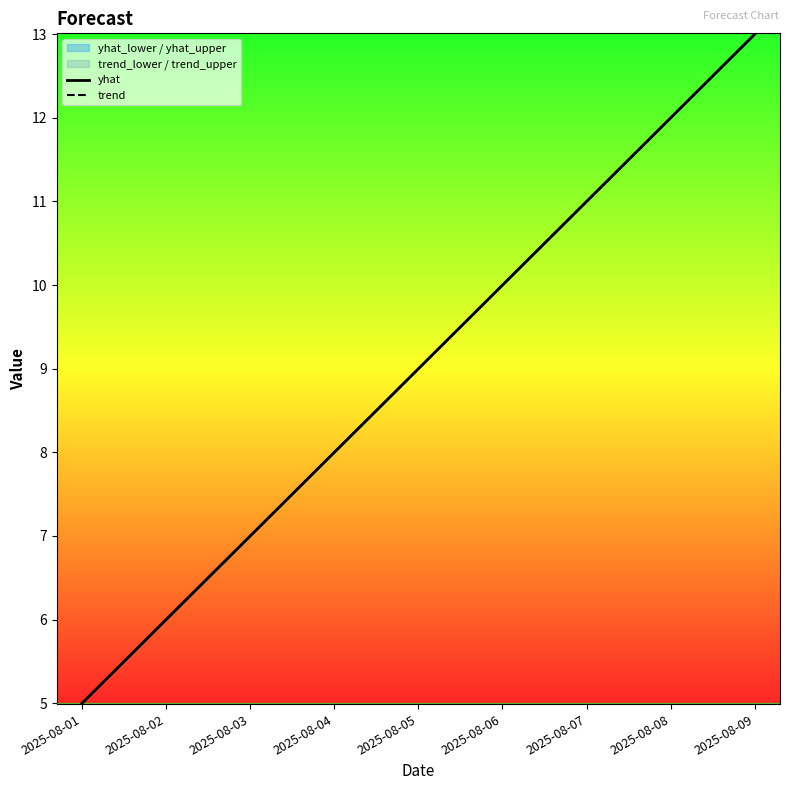

What is the total value across all series at 2025-08-03?

14.0